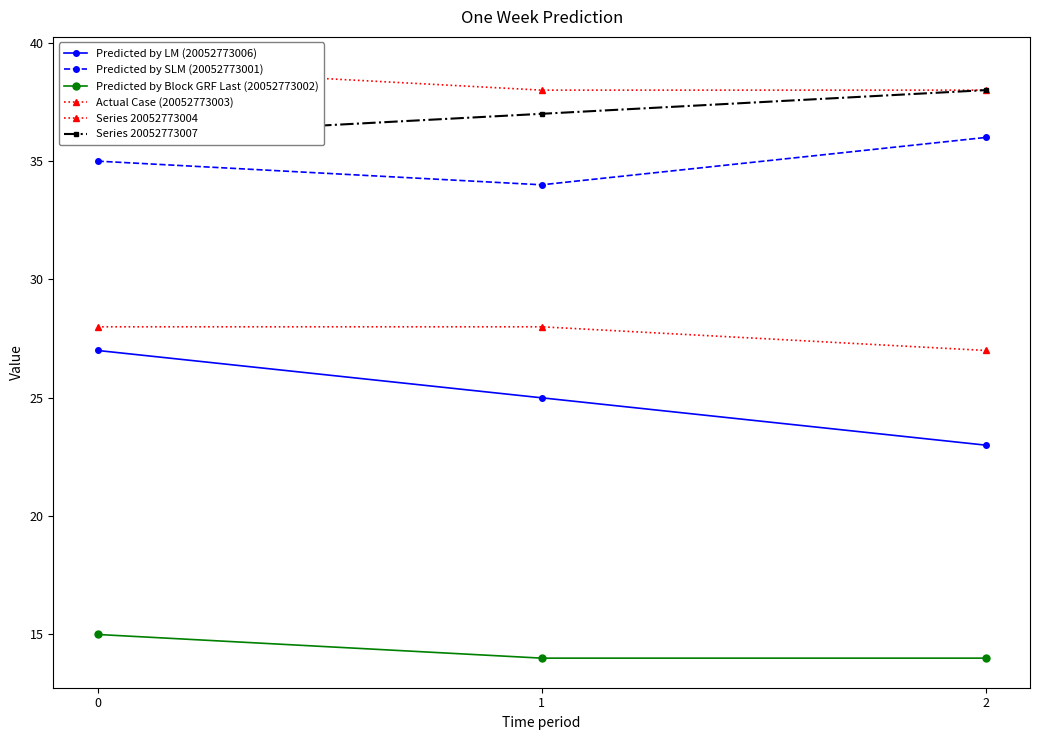

Count the number of categories in the chart.

3